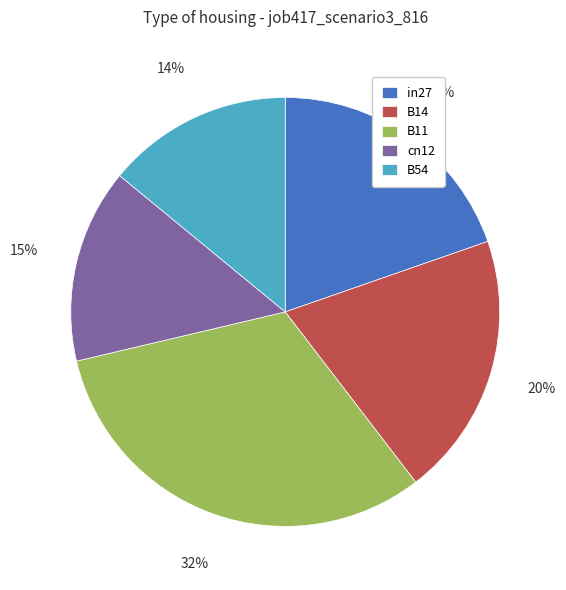

Do B14 and cn12 together represent more than half of the pie?

No